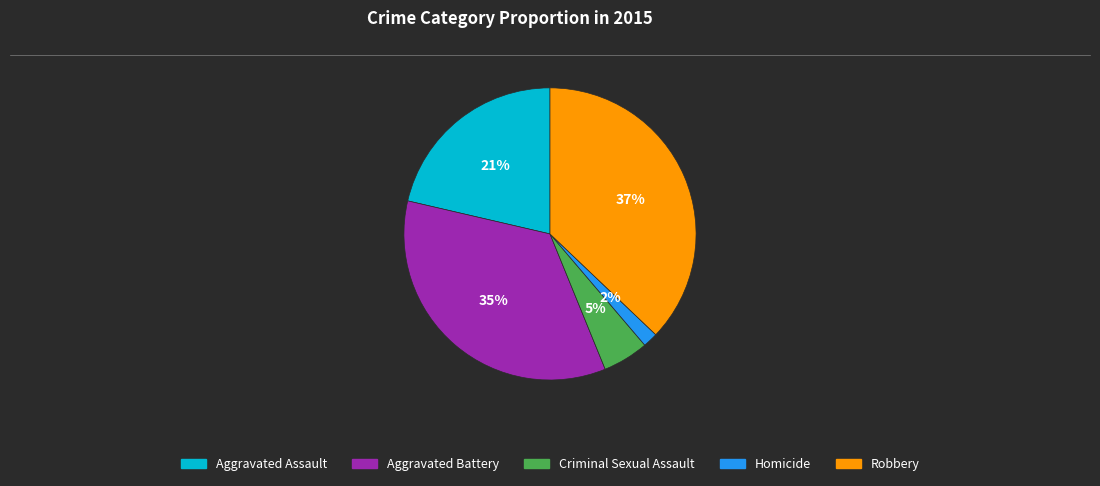

To the nearest percent, what is the average slice percentage?

20%